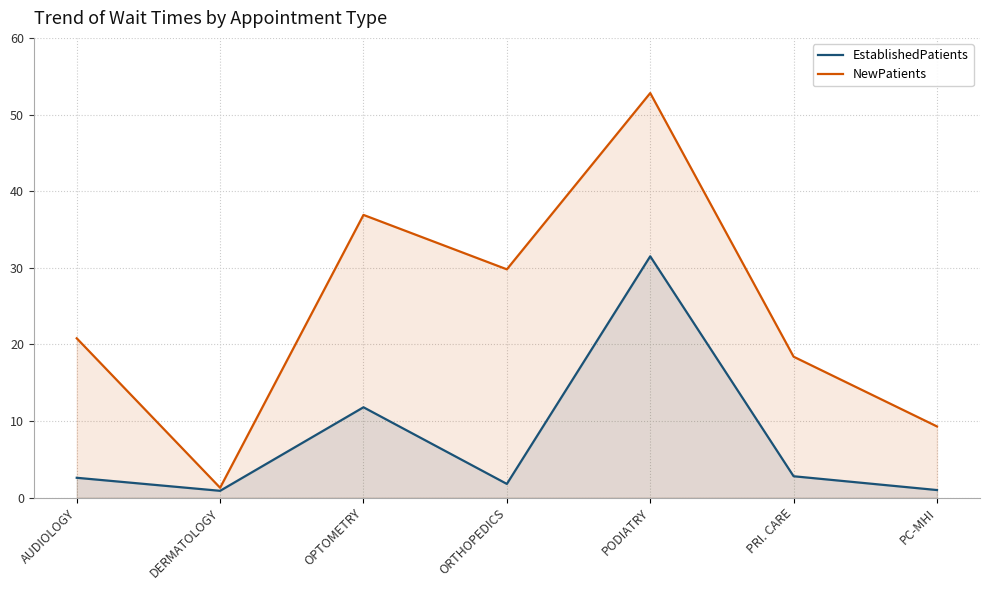

What is the difference between the EstablishedPatients values at ORTHOPEDICS and DERMATOLOGY?

0.9